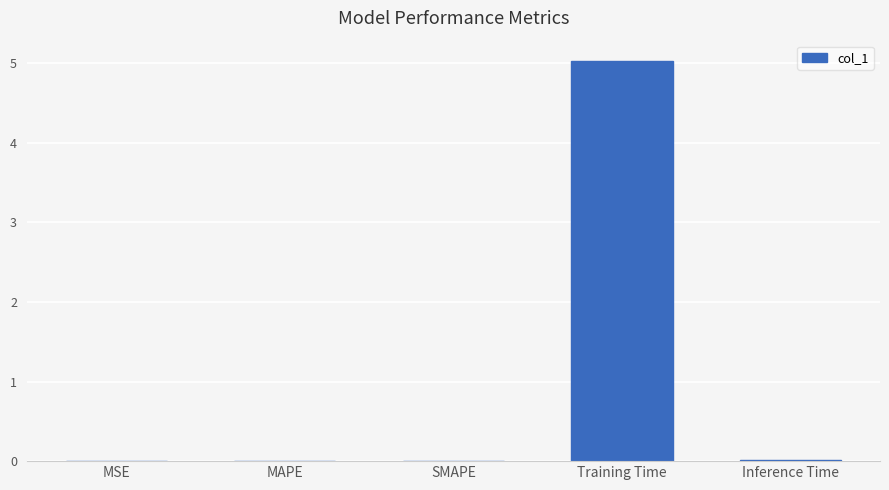

What is the sum of all values?

5.1